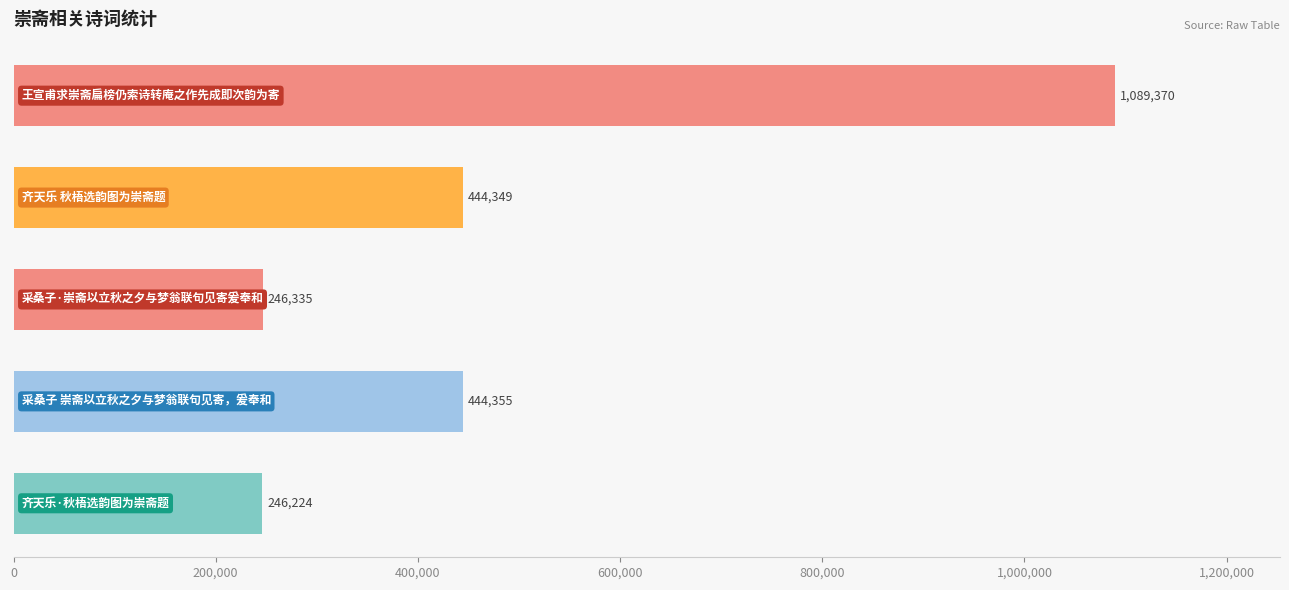

How many data points are less than 444349?

2